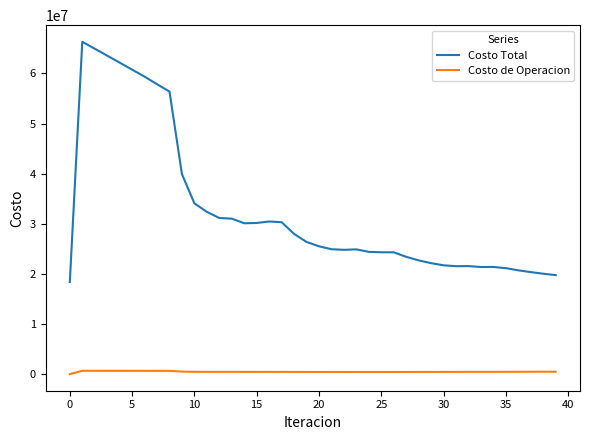

Which series has the widest spread of values?

Costo Total